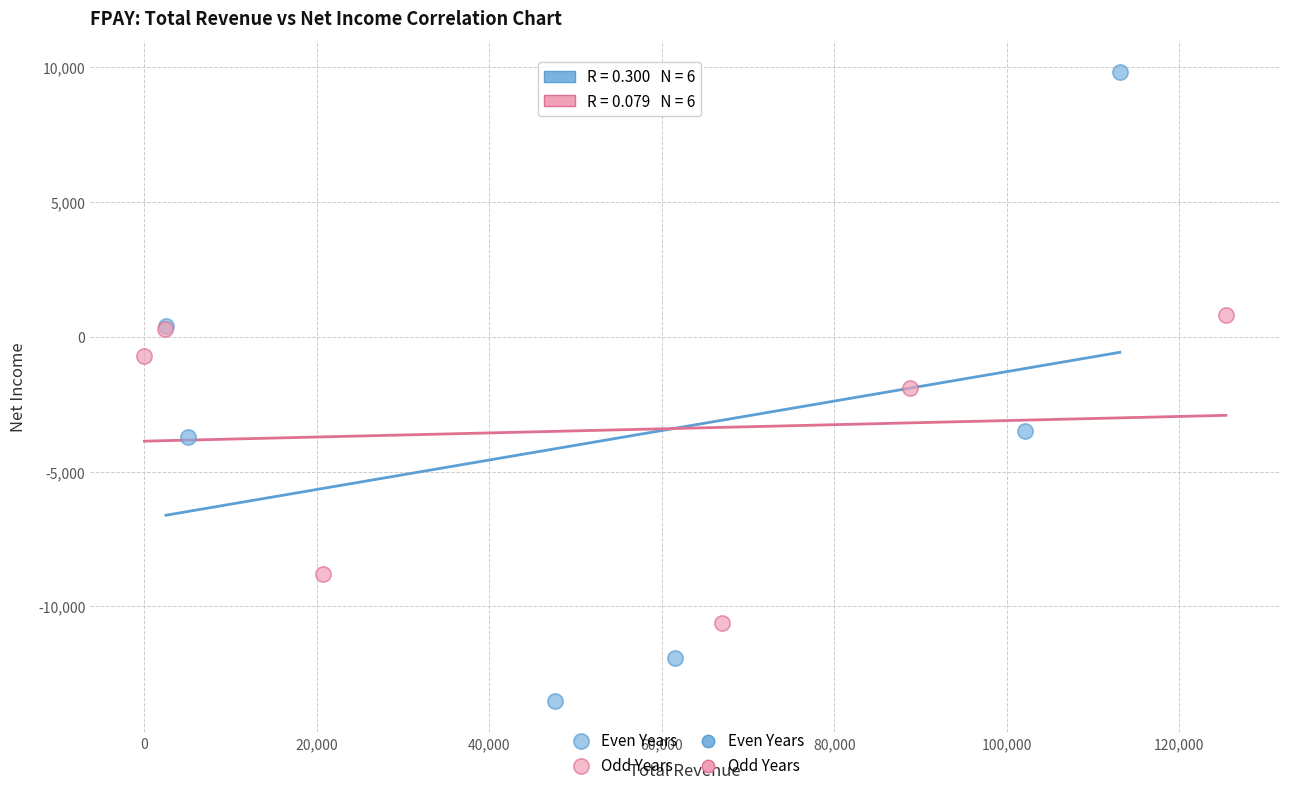

Which series contains the lowest Y value?

Even Years